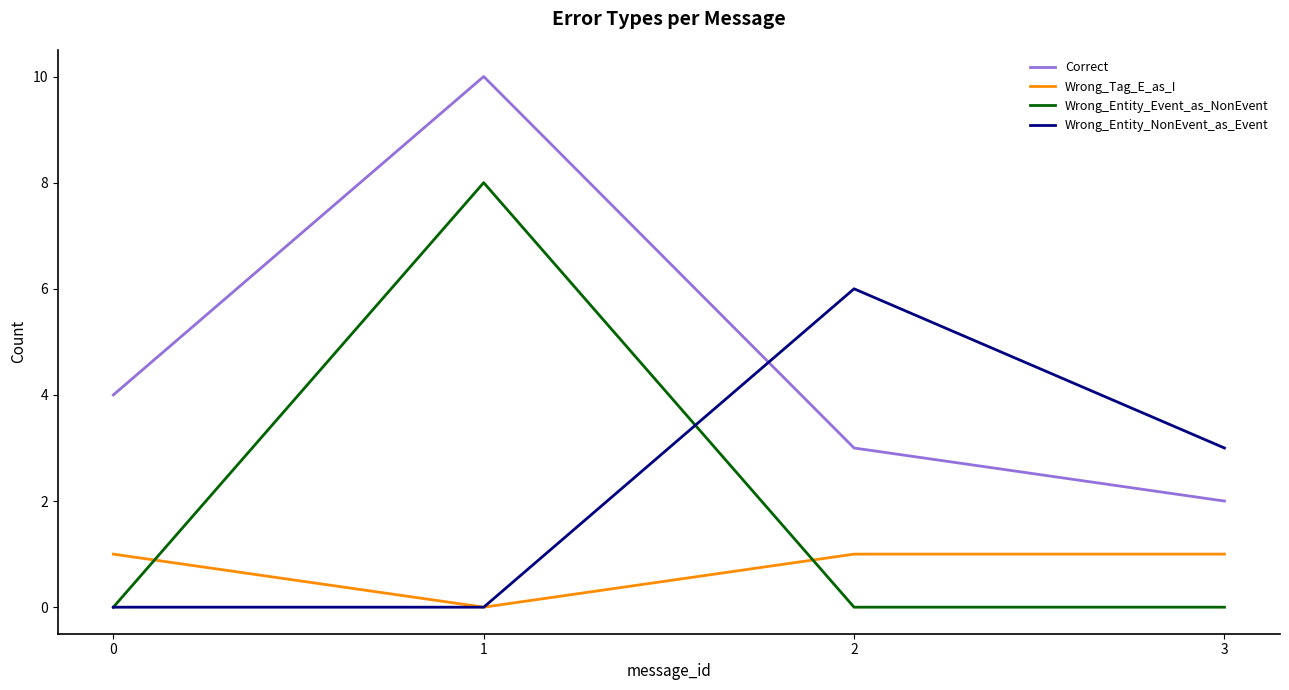

Reading left to right, list all the values displayed in this chart.

Correct: 0=4	1=10	2=3	3=2
Wrong_Tag_E_as_I: 0=1	1=0	2=1	3=1
Wrong_Entity_Event_as_NonEvent: 0=0	1=8	2=0	3=0
Wrong_Entity_NonEvent_as_Event: 0=0	1=0	2=6	3=3